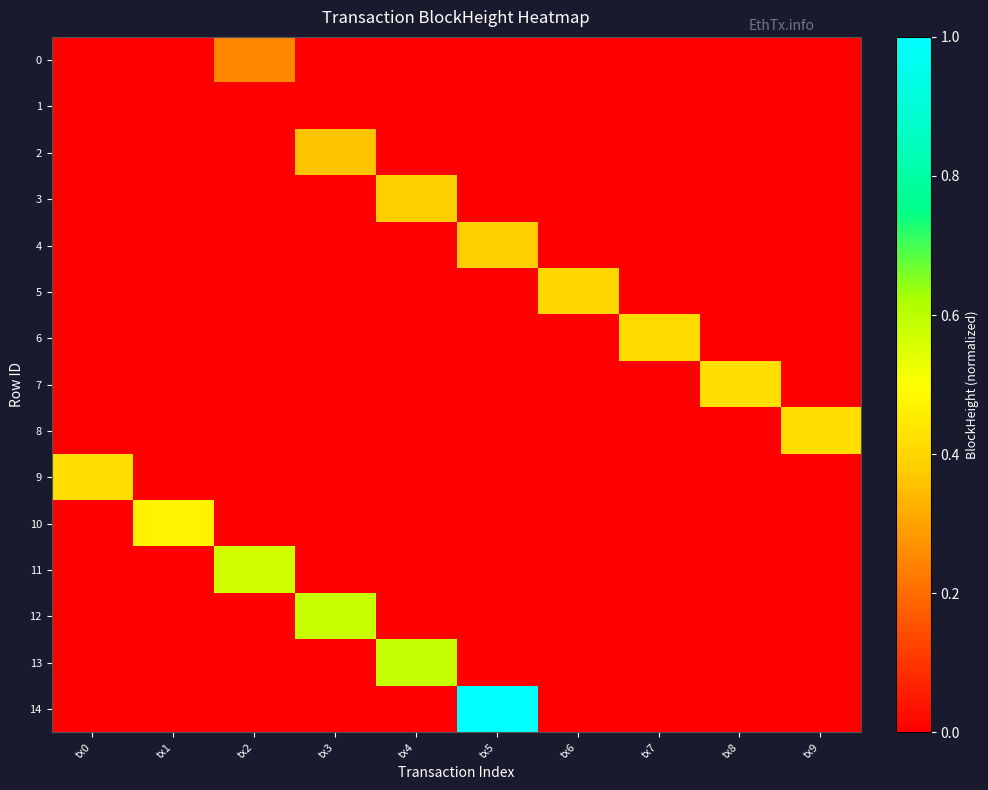

What is the difference between the highest and lowest values at tx2?

0.6